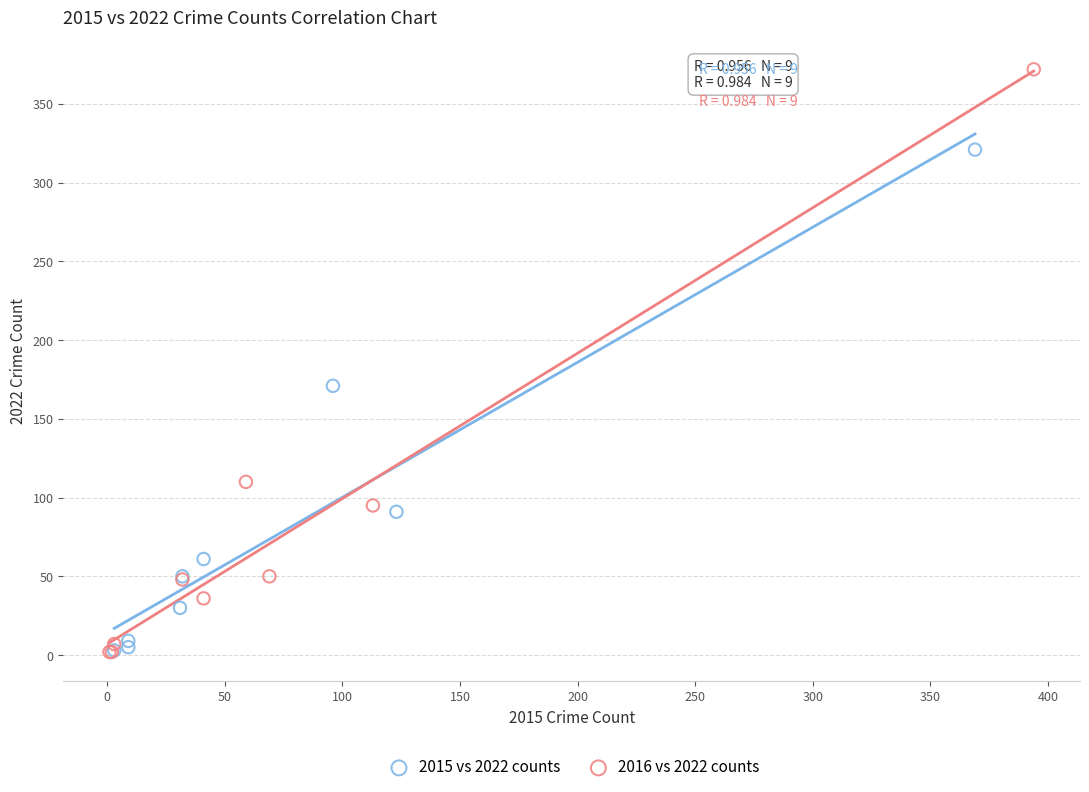

Which series reaches the maximum Y coordinate?

2016 vs 2022 counts